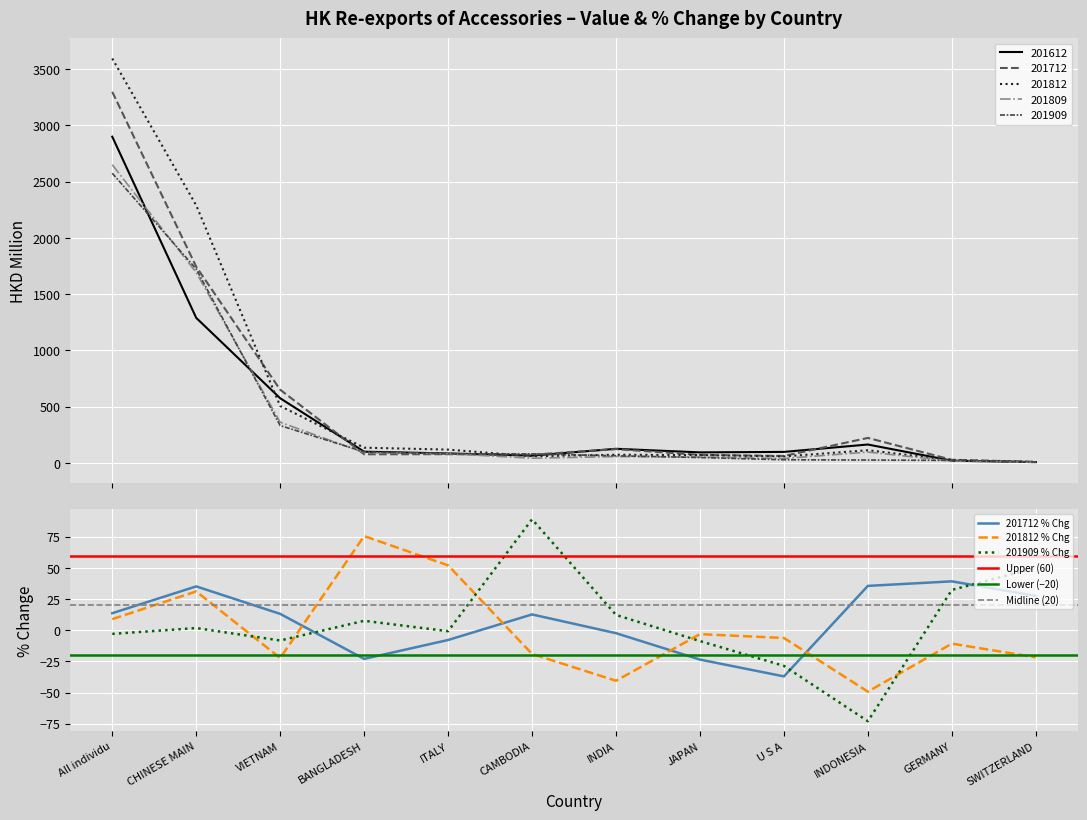

What is the sum of the 201812 values at GERMANY and VIETNAM?

531.9